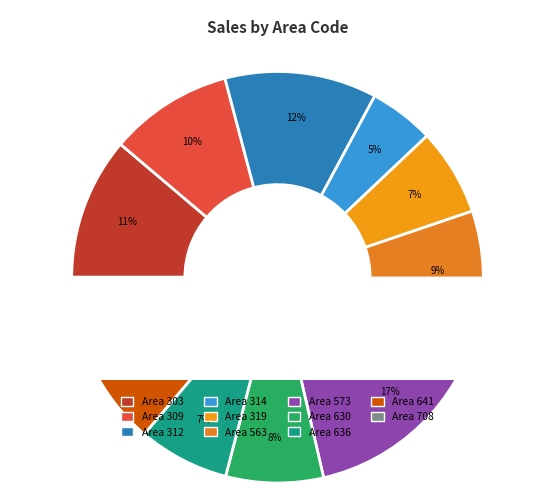

True or false: 312 accounts for 12% of the total.

True